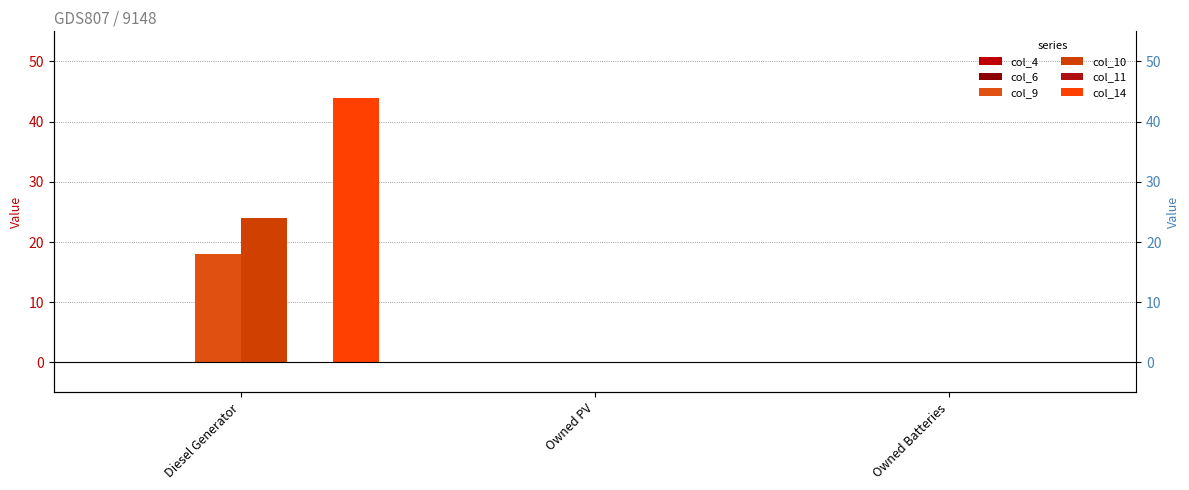

How many series are shown in this chart?

6